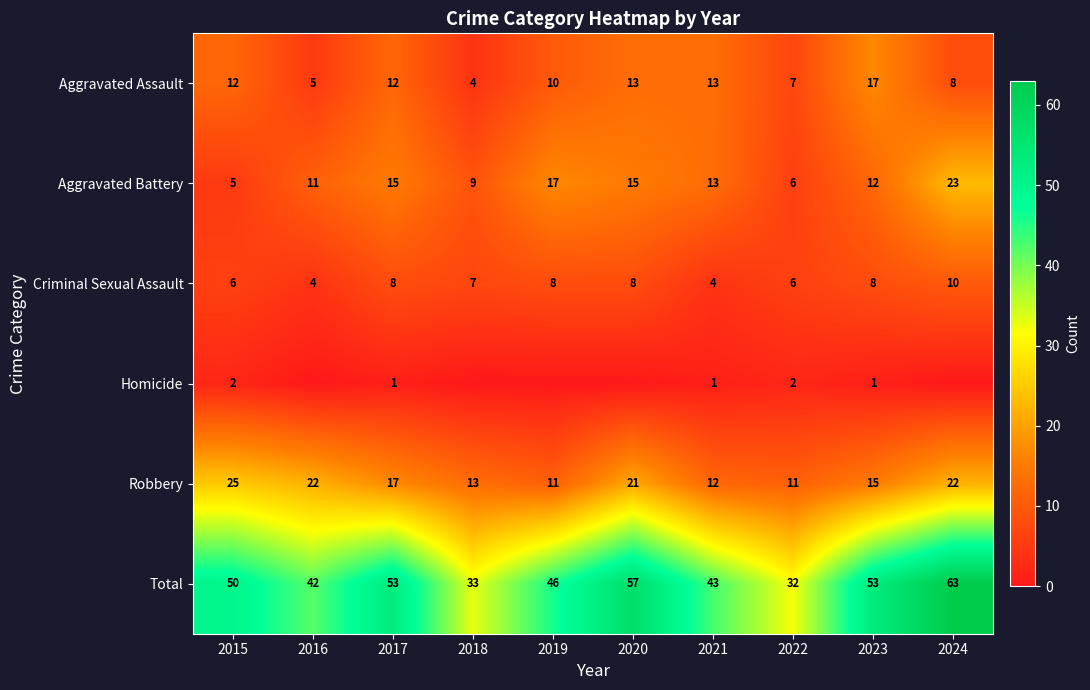

What is the highest value of the Aggravated Battery series?

23